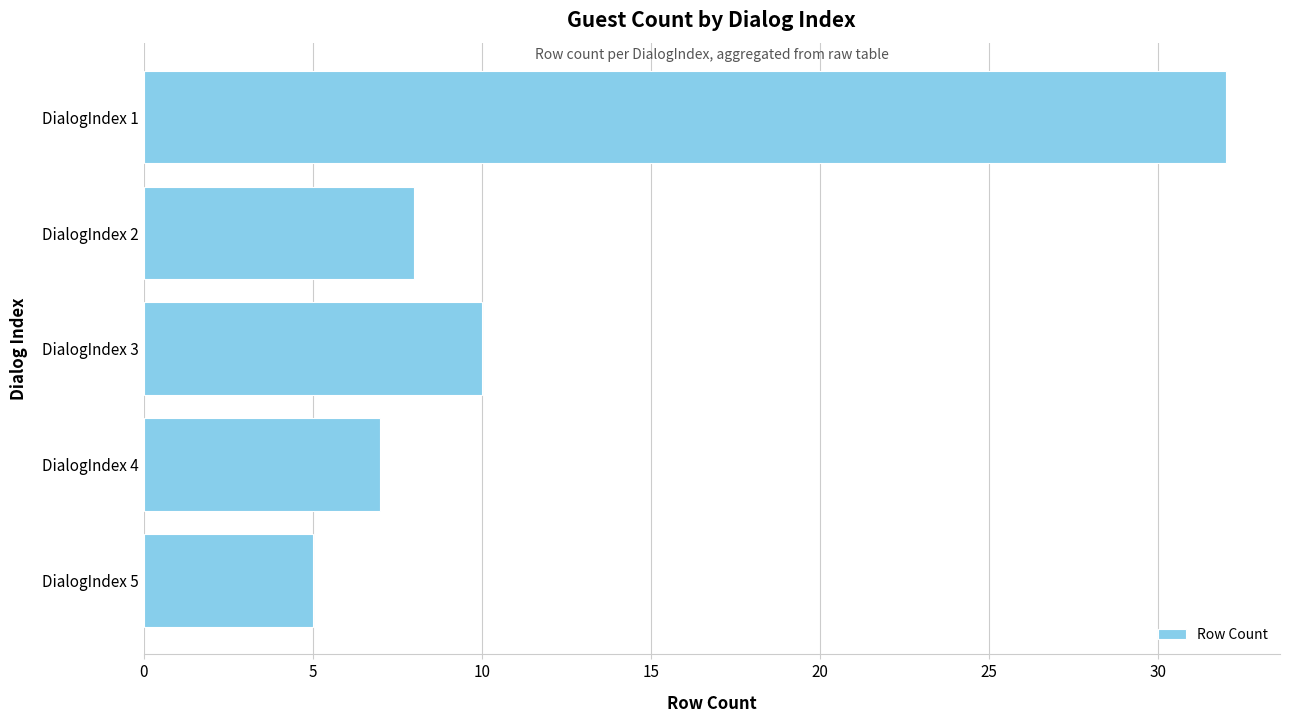

List the labels in order of value, largest first.

DialogIndex 1, DialogIndex 3, DialogIndex 2, DialogIndex 4, DialogIndex 5